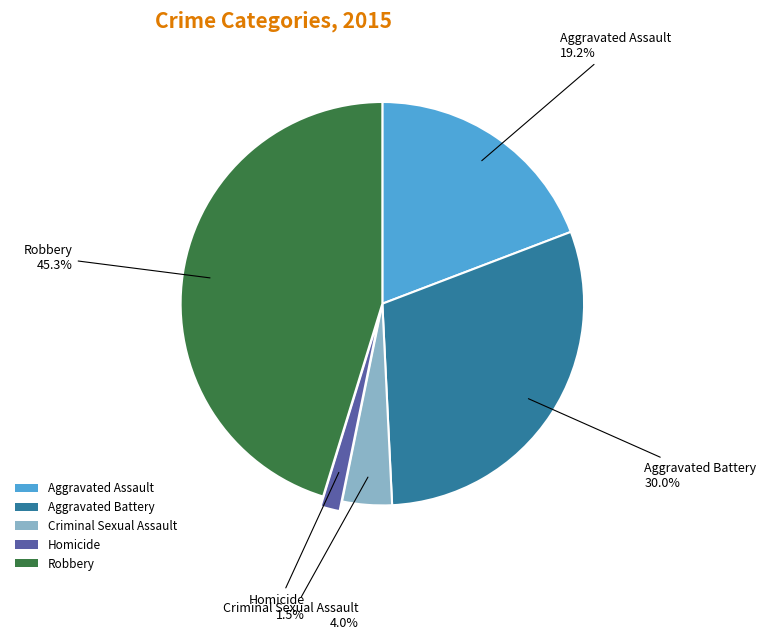

What is the largest slice in the pie chart?

Robbery